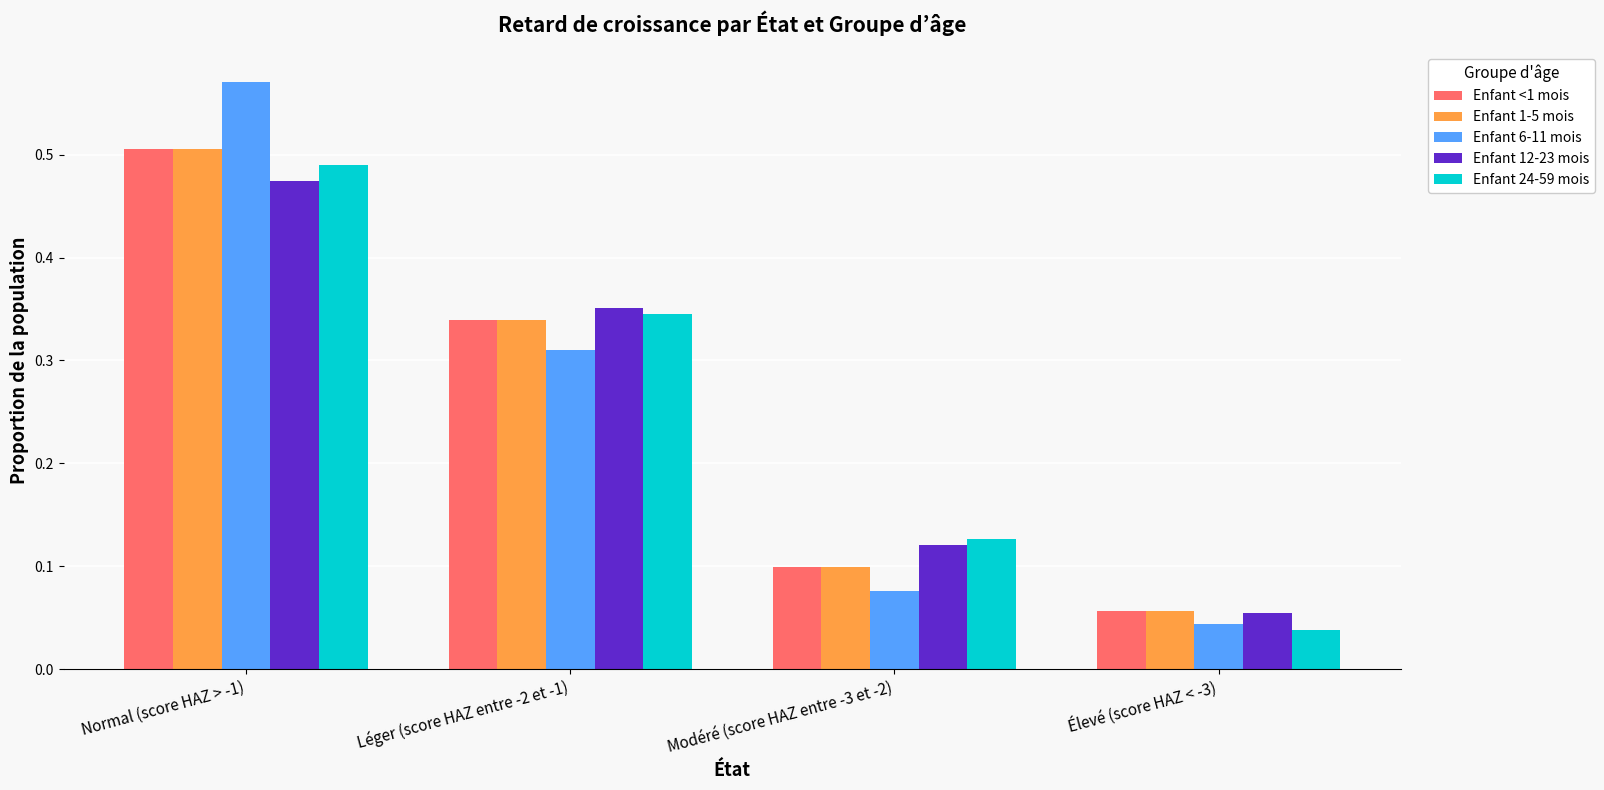

How many categories are shown in the chart?

4